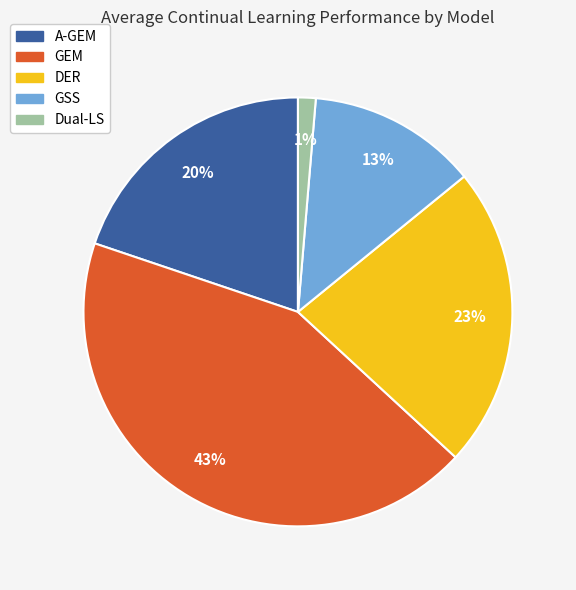

Rank the categories by value from lowest to highest.

Dual-LS, GSS, A-GEM, DER, GEM